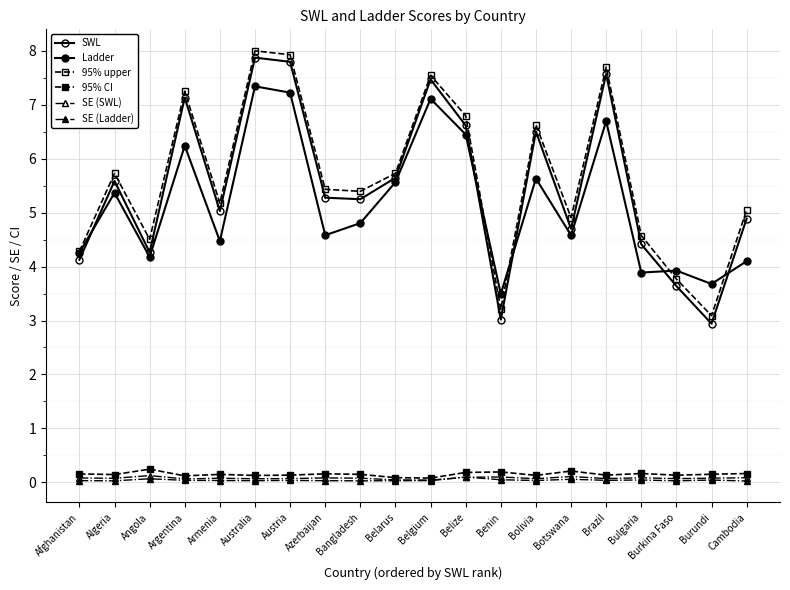

What is the value of the 95% CI point at the 20th from the left?

0.2